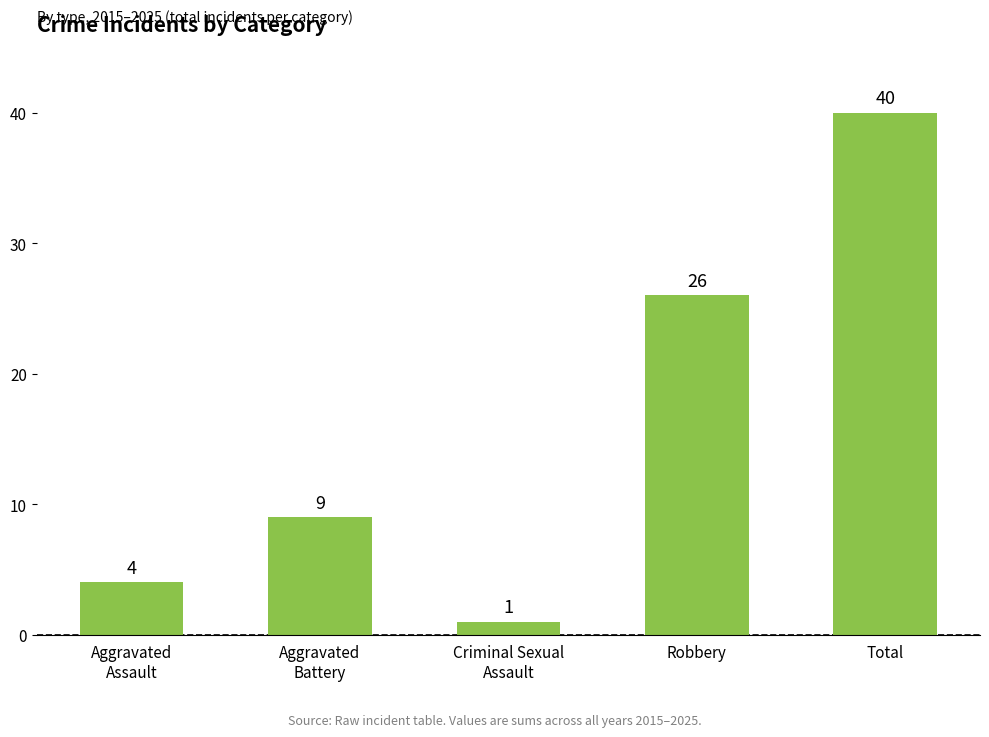

What is the label of the 1st bar from the right?

Total